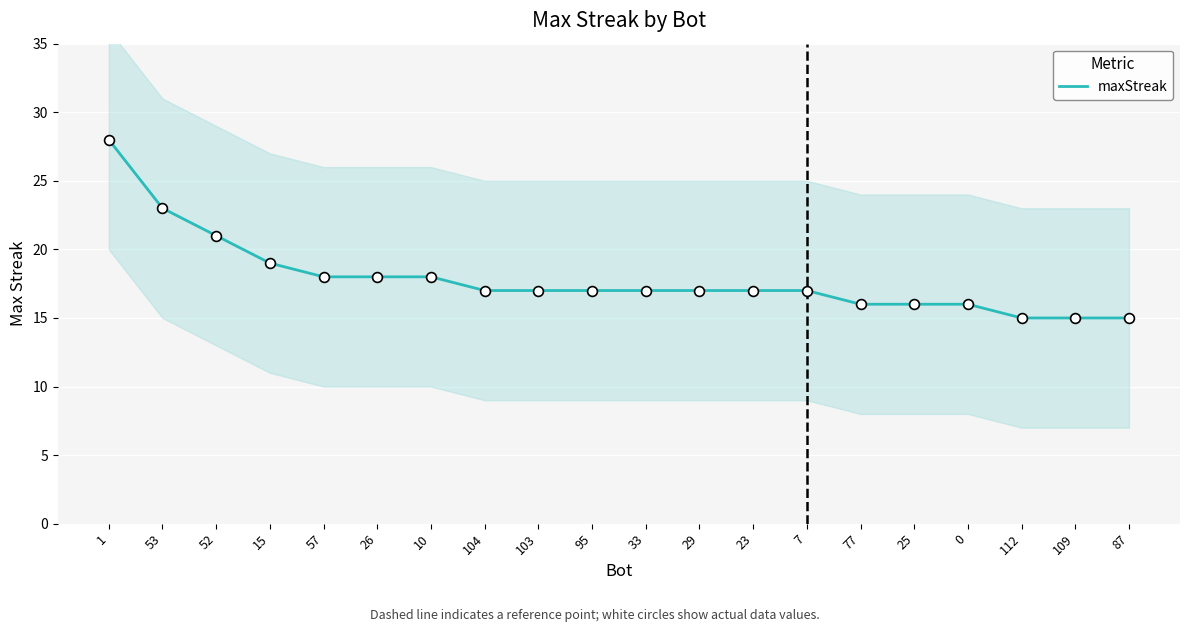

What is the change in value from 25 to 87?

-1